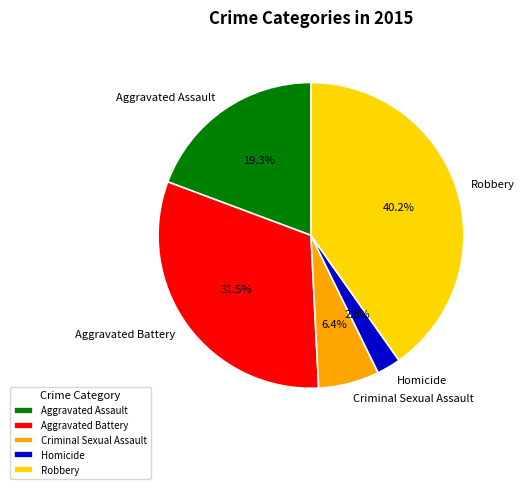

Rank the categories by value from lowest to highest.

Homicide, Criminal Sexual Assault, Aggravated Assault, Aggravated Battery, Robbery